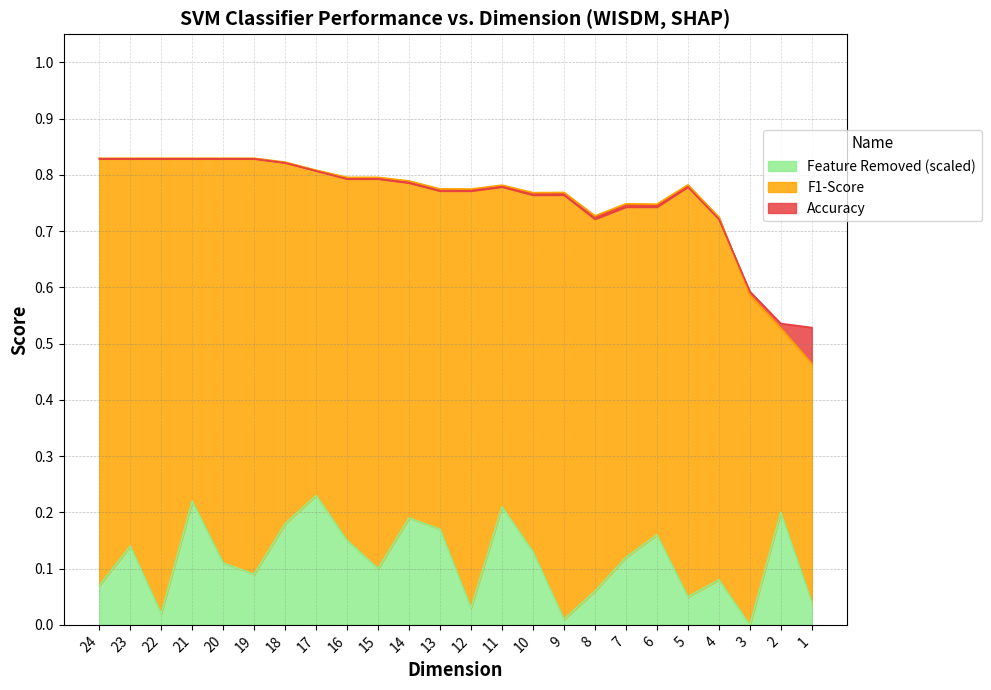

What is the approximate value of Feature Removed (scaled) at 21?

0.2